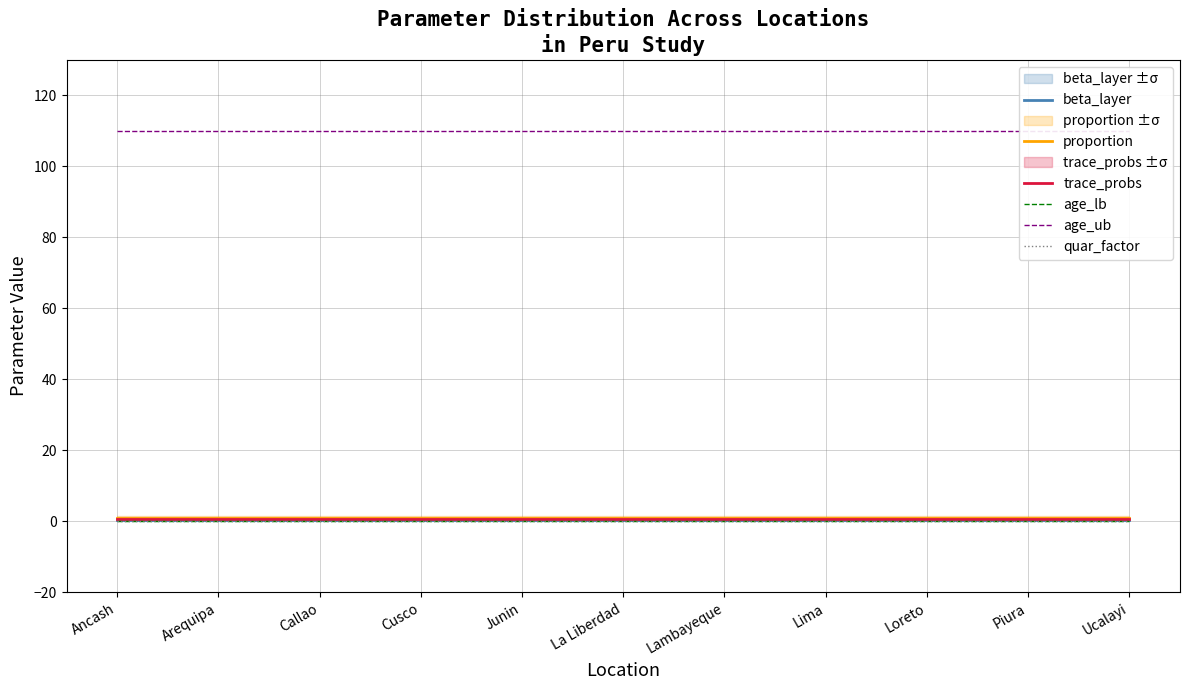

True or false: age_lb and proportion cross at least once.

False